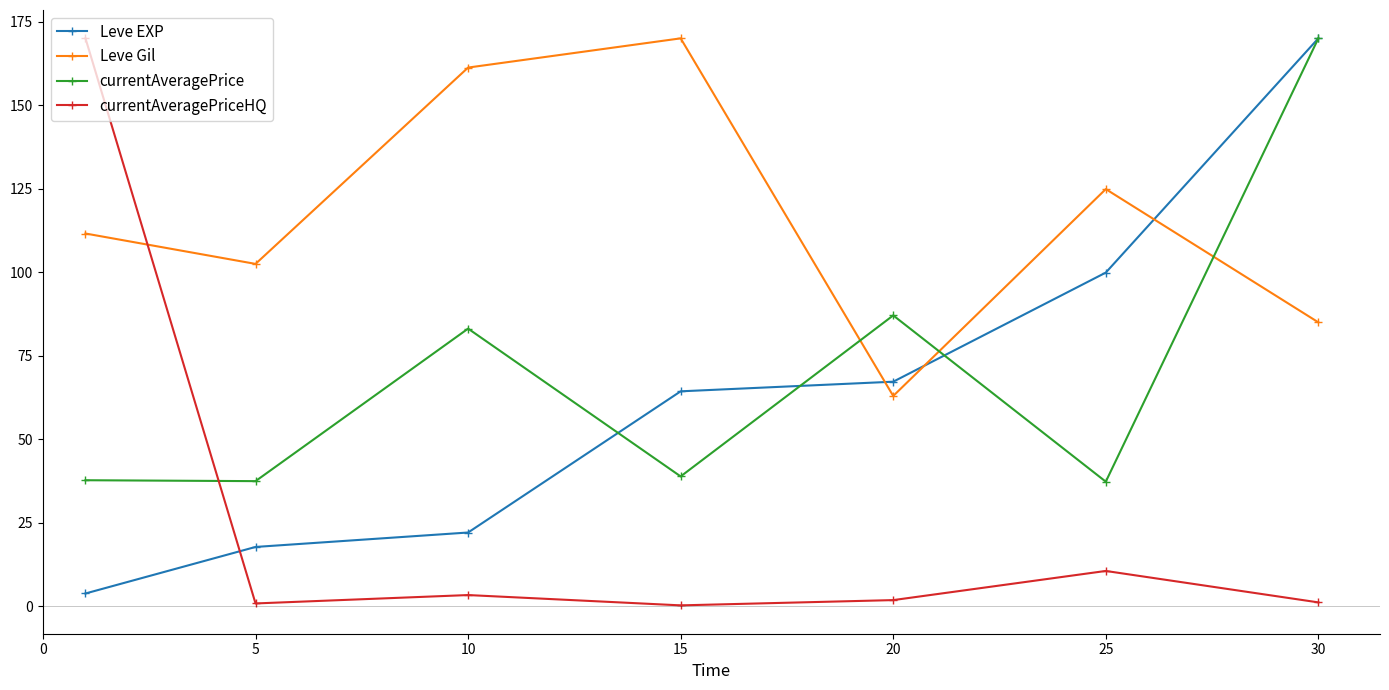

After their last crossing, which series has the higher values: Leve Gil or currentAveragePrice?

currentAveragePrice